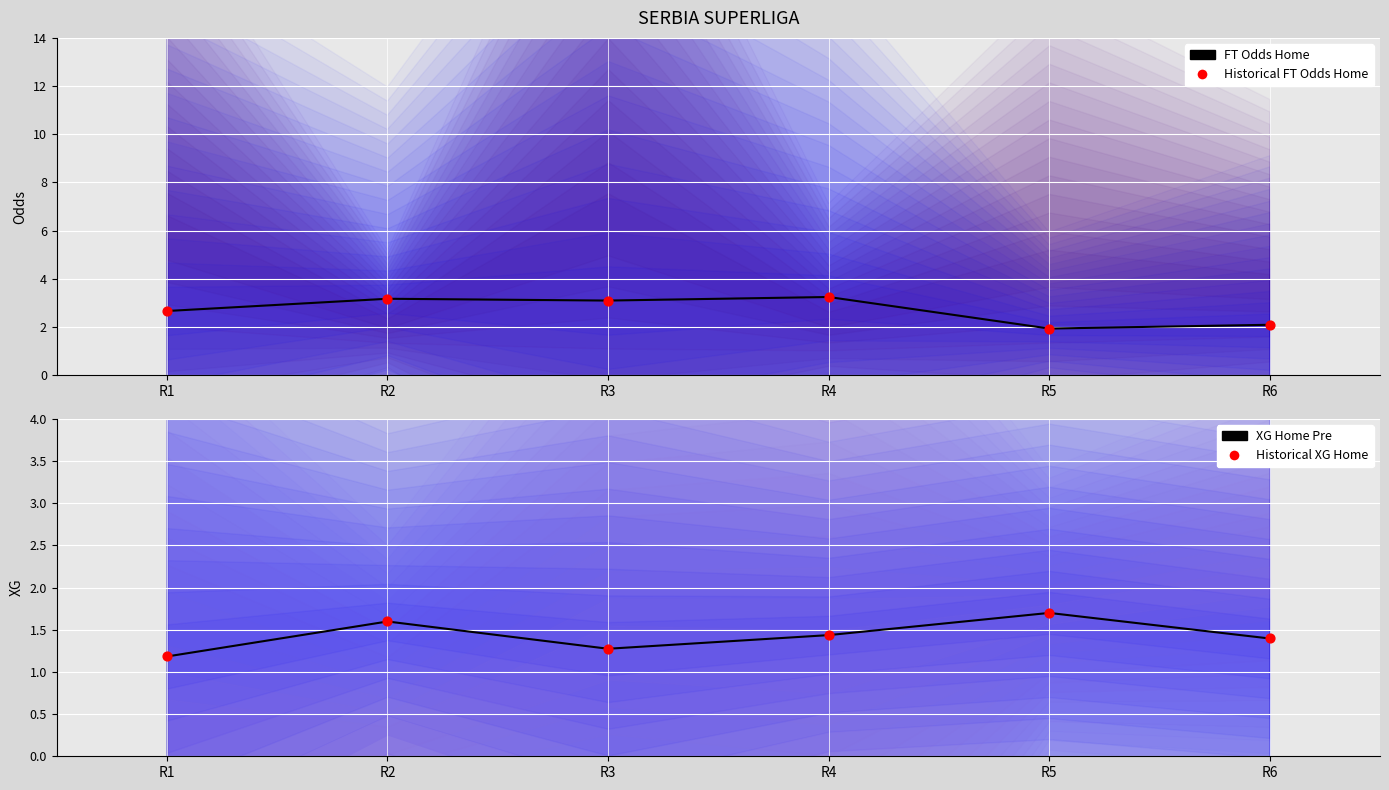

Is the value of XG Home Pre at R1 greater than the value of Historical XG Home at R3?

No